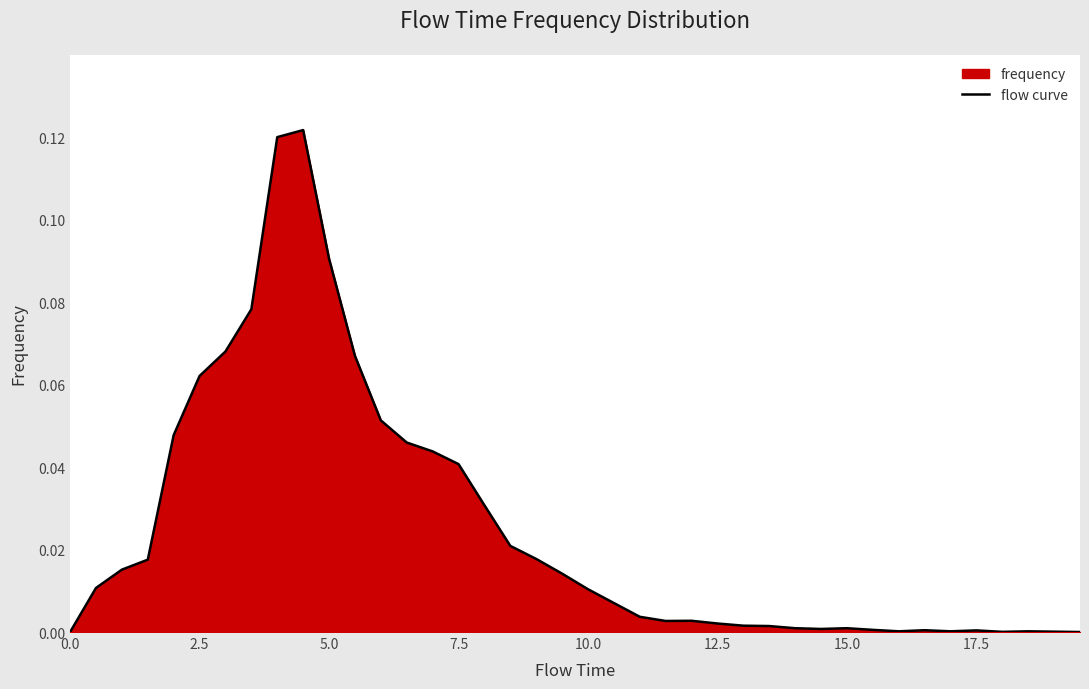

Is it true that the value at 0.0 is -0.1?

False